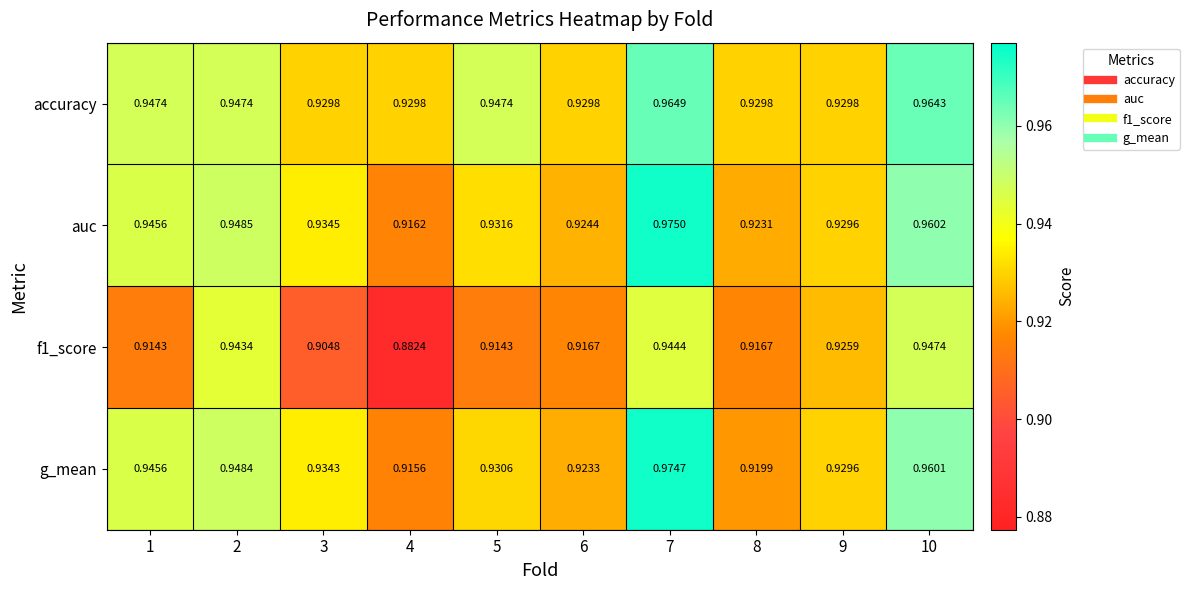

Is the value of f1_score at 9 greater than the value of auc at 10?

No